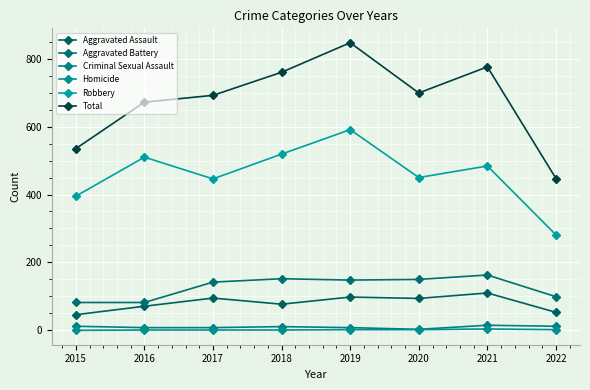

The value of Homicide at 2021 is 4. True or false?

True